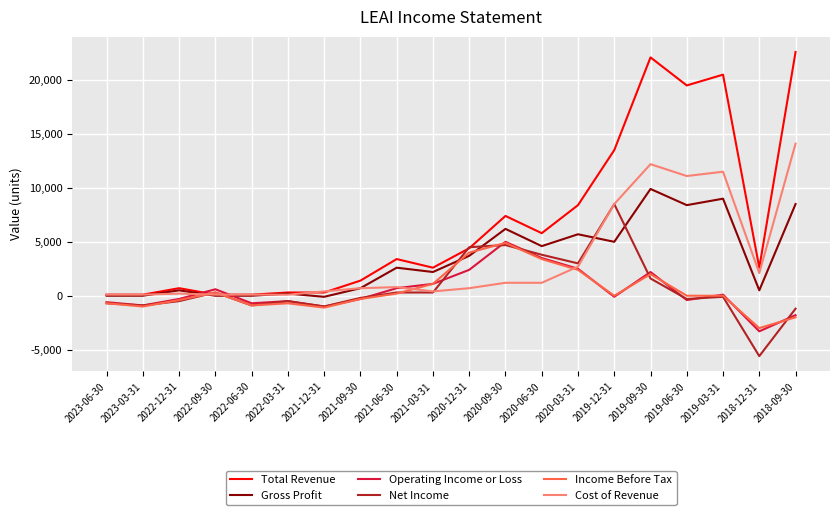

At which category is the sum across all series the highest?

2019-09-30